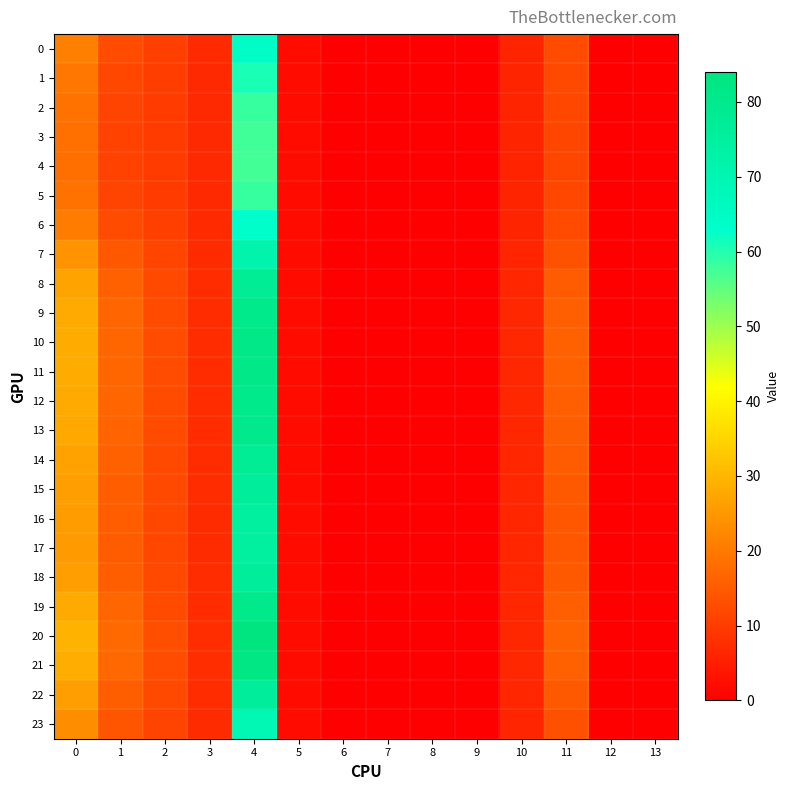

Which series has the largest total across all categories?

20